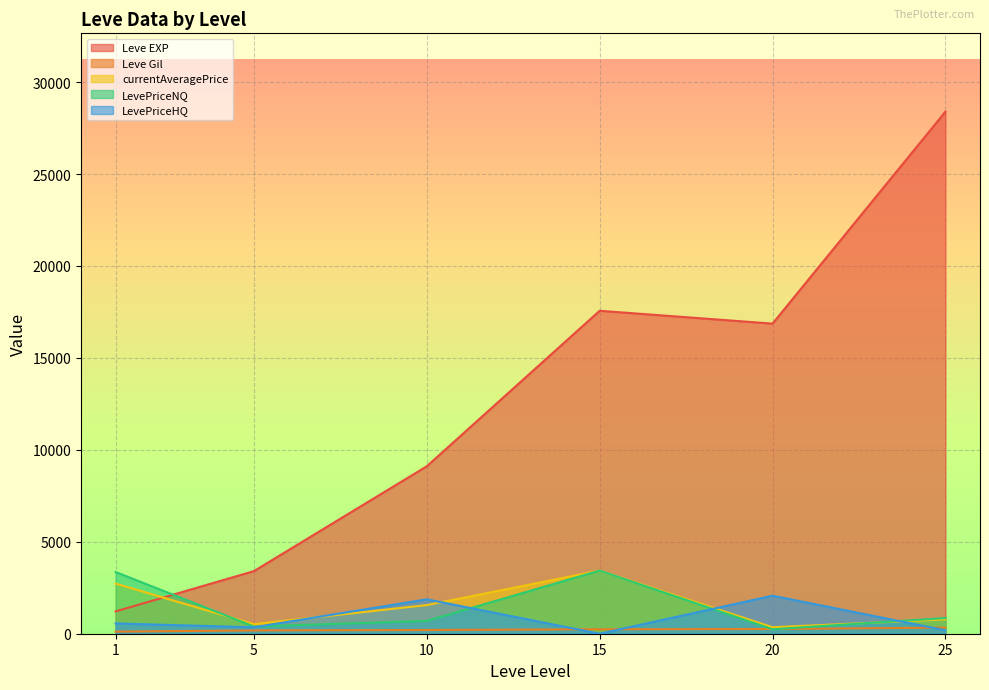

Rank the series by their maximum value, from lowest to highest.

Leve Gil, LevePriceHQ, currentAveragePrice, LevePriceNQ, Leve EXP